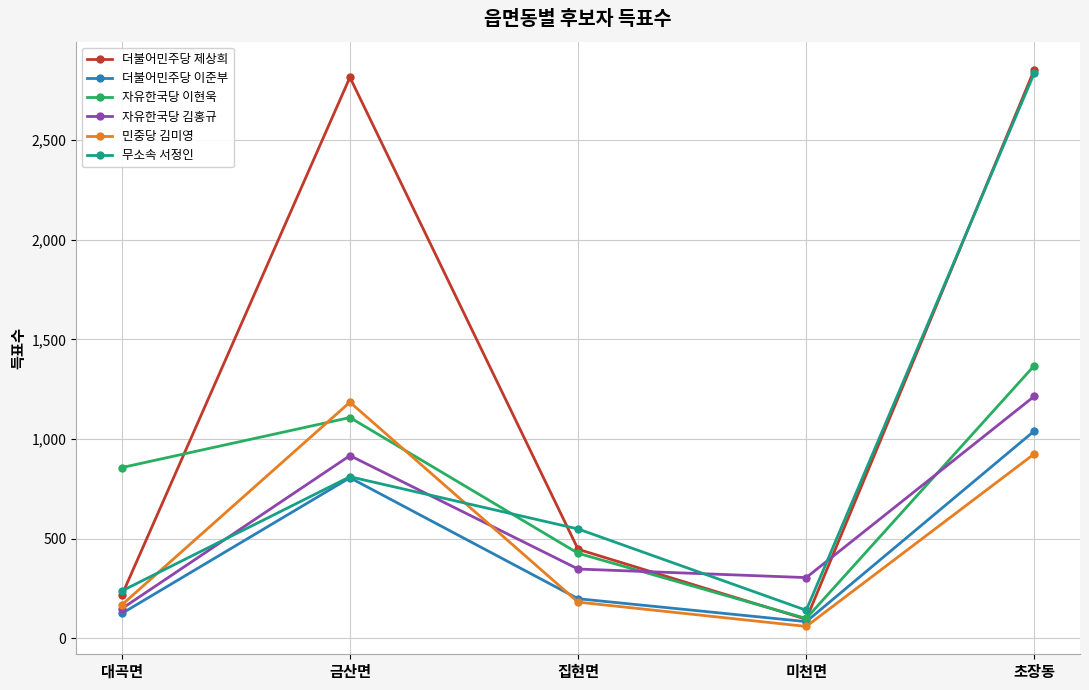

Rank the categories by 자유한국당 이현욱 value from lowest to highest.

미천면, 집현면, 대곡면, 금산면, 초장동